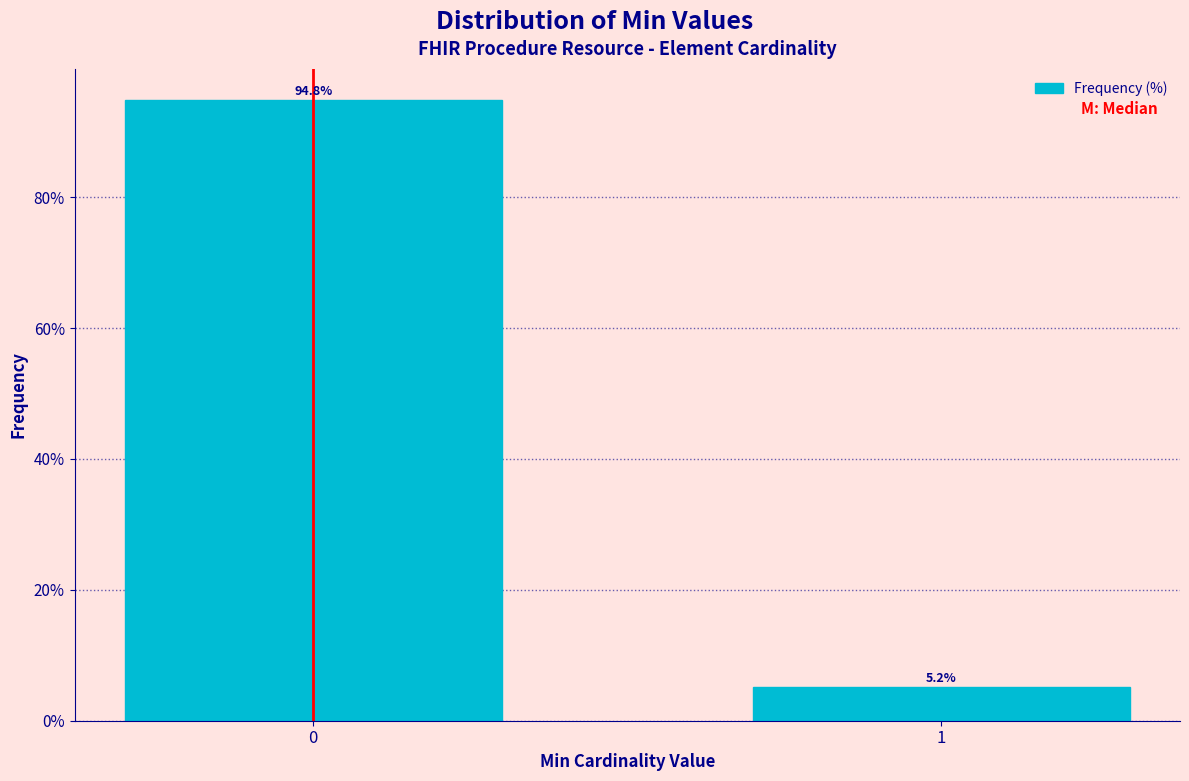

Reading left to right, what are all the values shown in this chart?

94.8	5.2